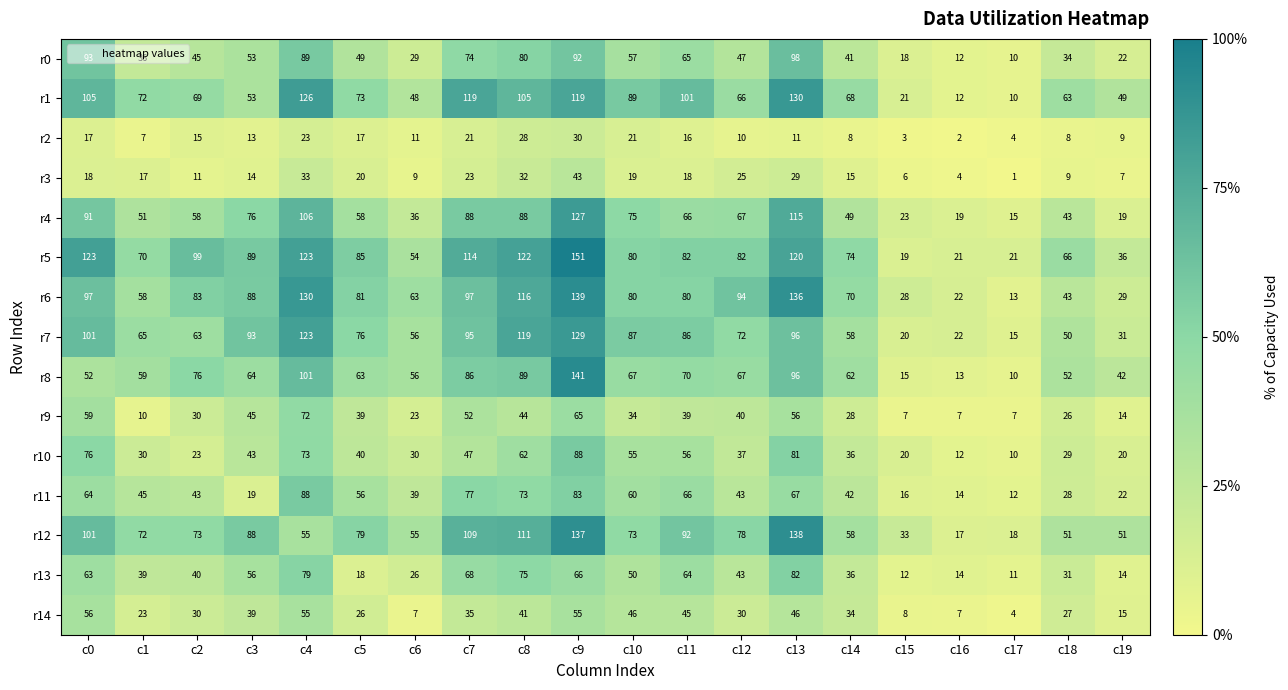

What is the lowest value of the r6 series?

13